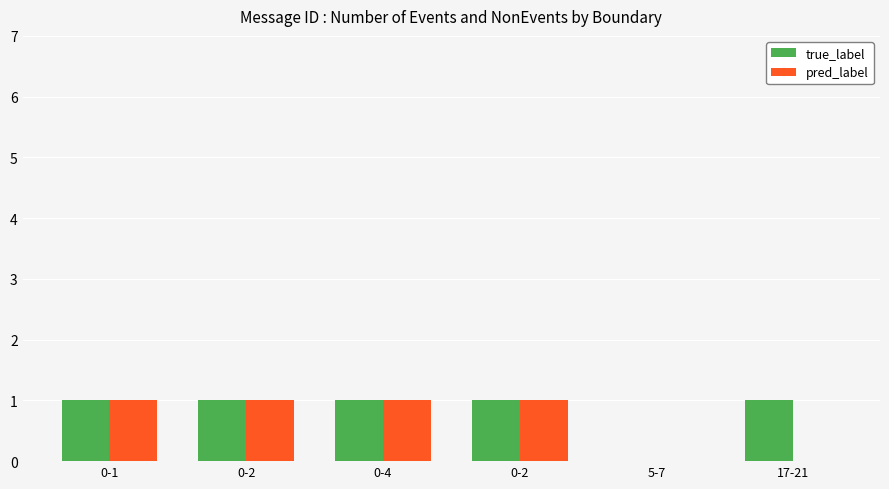

What is the total value across all series at 17-21?

1